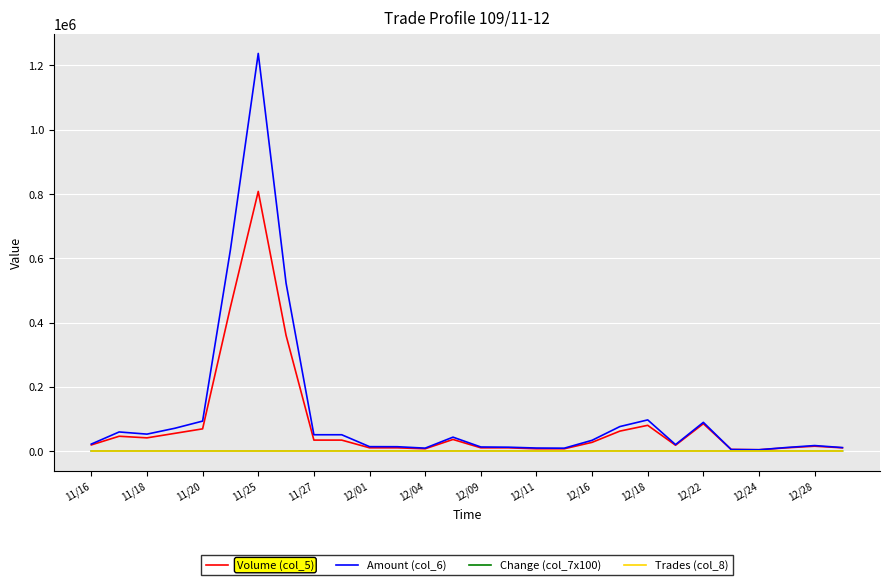

What are all the series names shown in the legend?

Volume (col_5), Amount (col_6), Change (col_7x100), Trades (col_8)